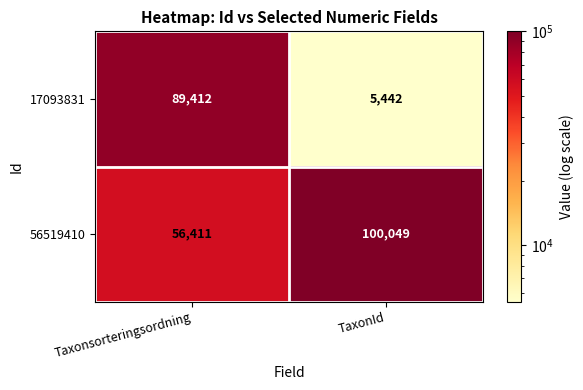

Reading left to right, what are all the values shown in this chart?

17093831: Taxonsorteringsordning=89412	TaxonId=5442
56519410: Taxonsorteringsordning=56411	TaxonId=100049